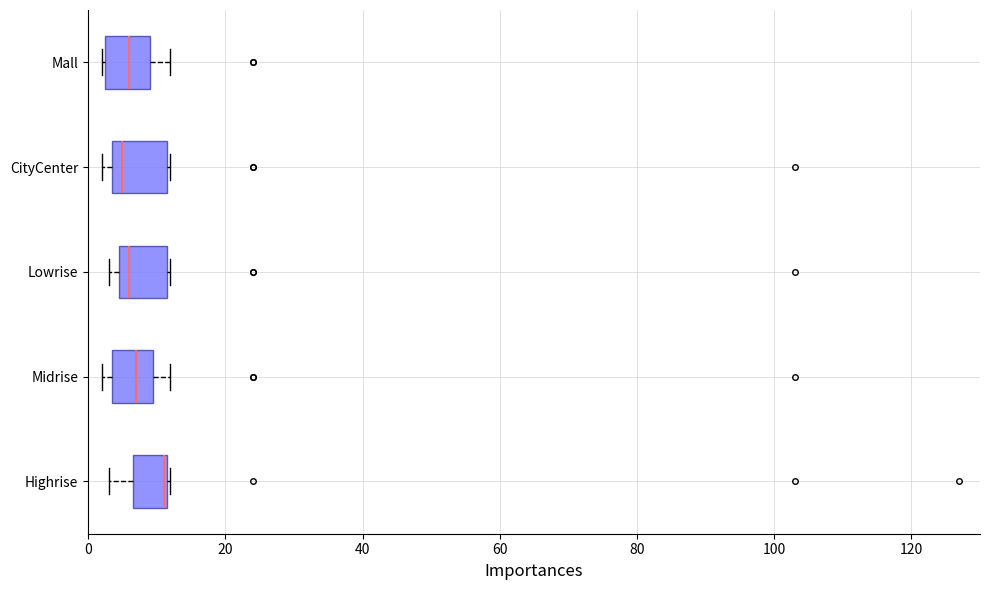

Reading bottom to top, transcribe this box plot: for each box, give where its median line is, the range the box spans, and where its two whiskers end, as read against the x-axis. The values are not printed on the chart, so give them approximately, as read against the axis.

Highrise: median 12 (drawn on the box's right edge), box 6 to 12, whiskers 4 to 12
Midrise: median 8, box 4 to 10, whiskers 2 to 12
Lowrise: median 6, box 4 to 12, whiskers 4 (just left of the box's left edge) to 12
CityCenter: median 6, box 4 to 12, whiskers 2 to 12
Mall: median 6, box 2 to 10, whiskers 2 to 12